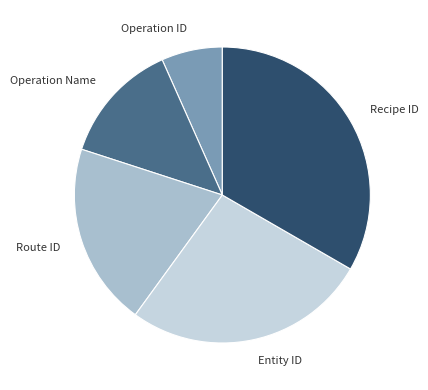

Which has a higher value, Route ID or Operation Name?

Route ID